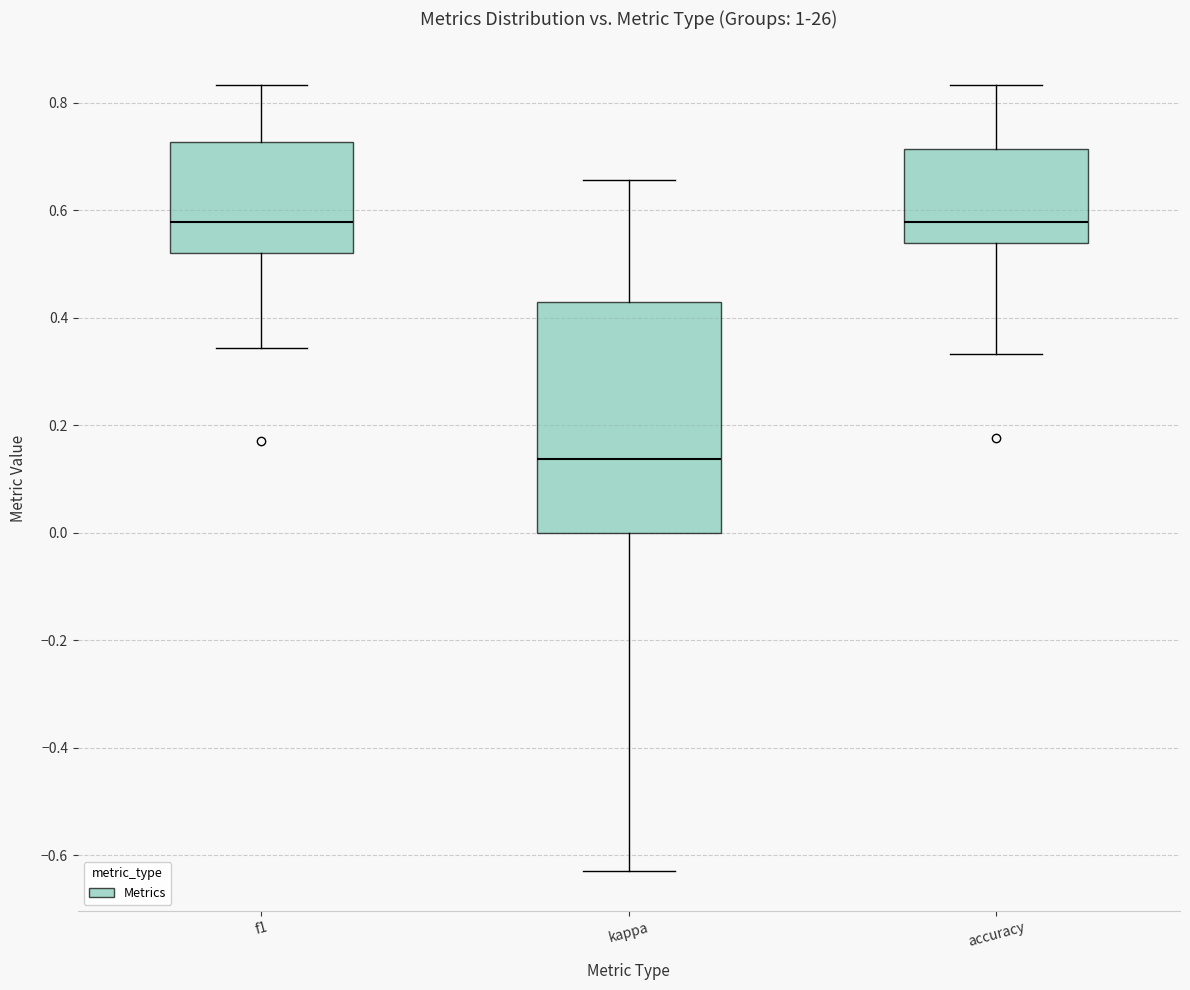

Where does the median line of the box for accuracy sit on the y-axis? The values are not printed on the chart, so give them approximately, as read against the axis.

0.58